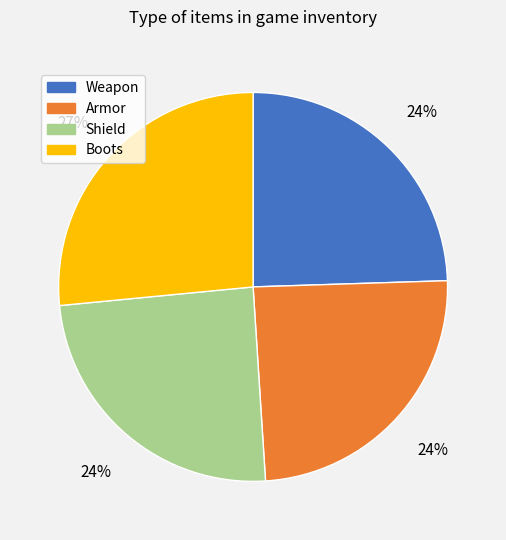

Does Boots represent more than half of the total?

No